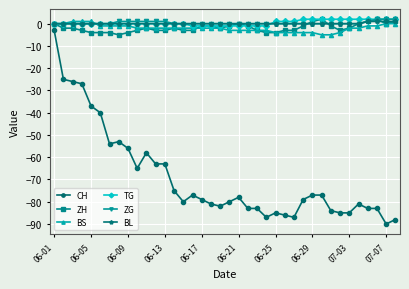

What is the value of the ZH point at the 26th from the left?

-3